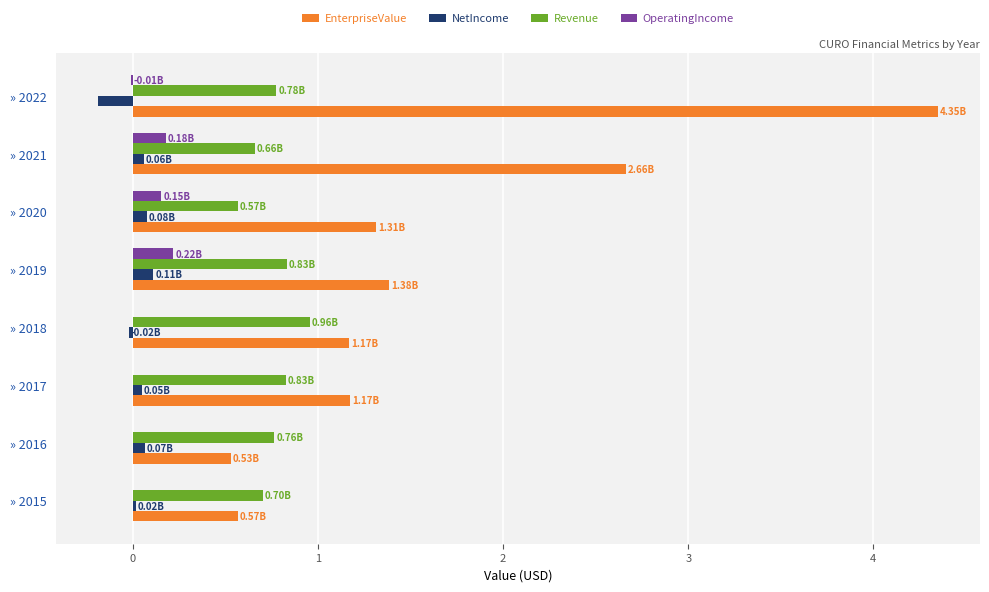

Is the value of OperatingIncome at » 2021 greater than the value of NetIncome at » 2015?

Yes